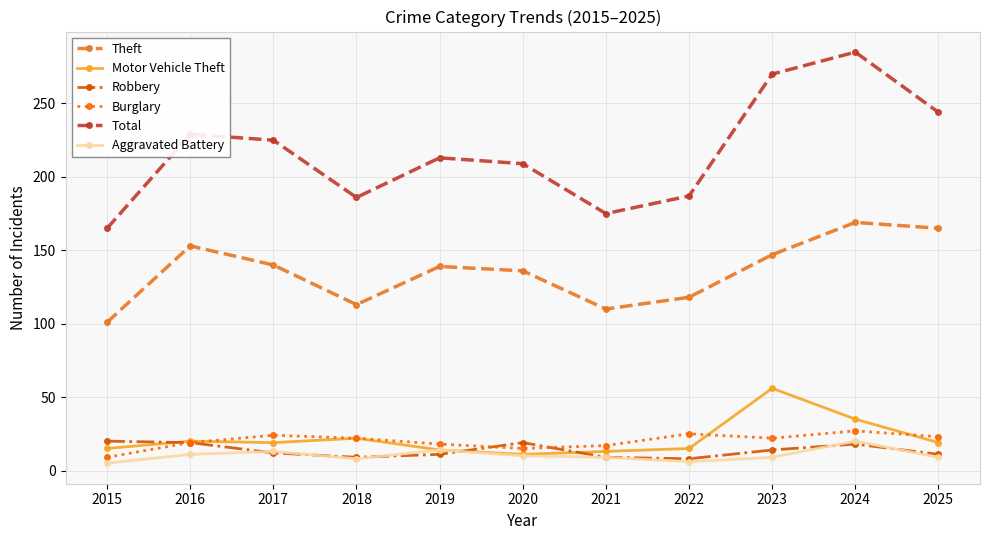

What is the minimum value for Total?

165